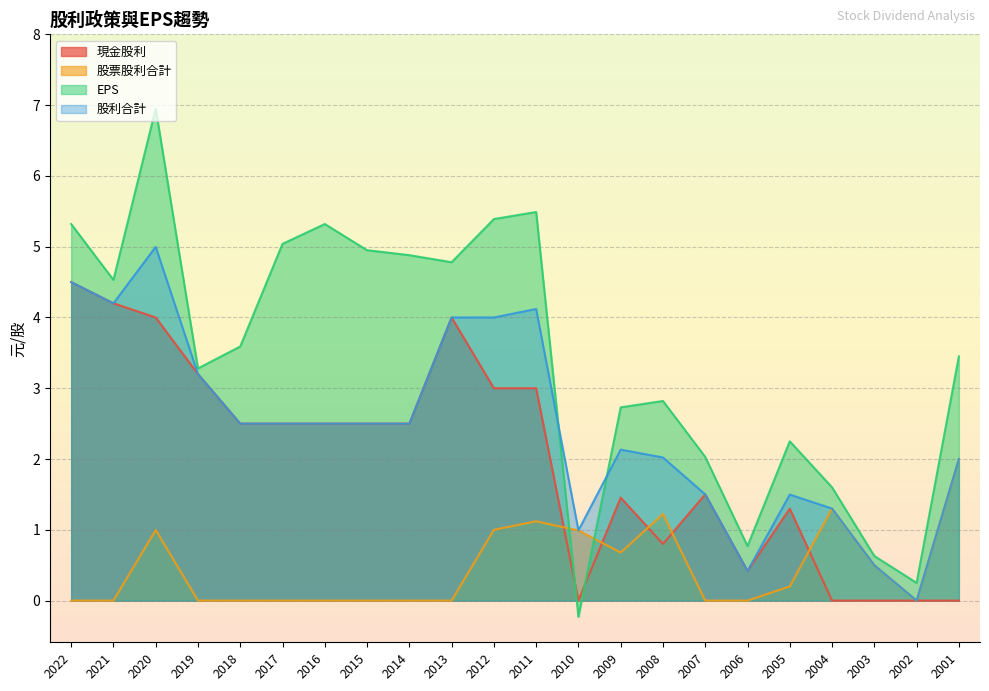

At which label is 股票股利合計 closest to 1?

2012